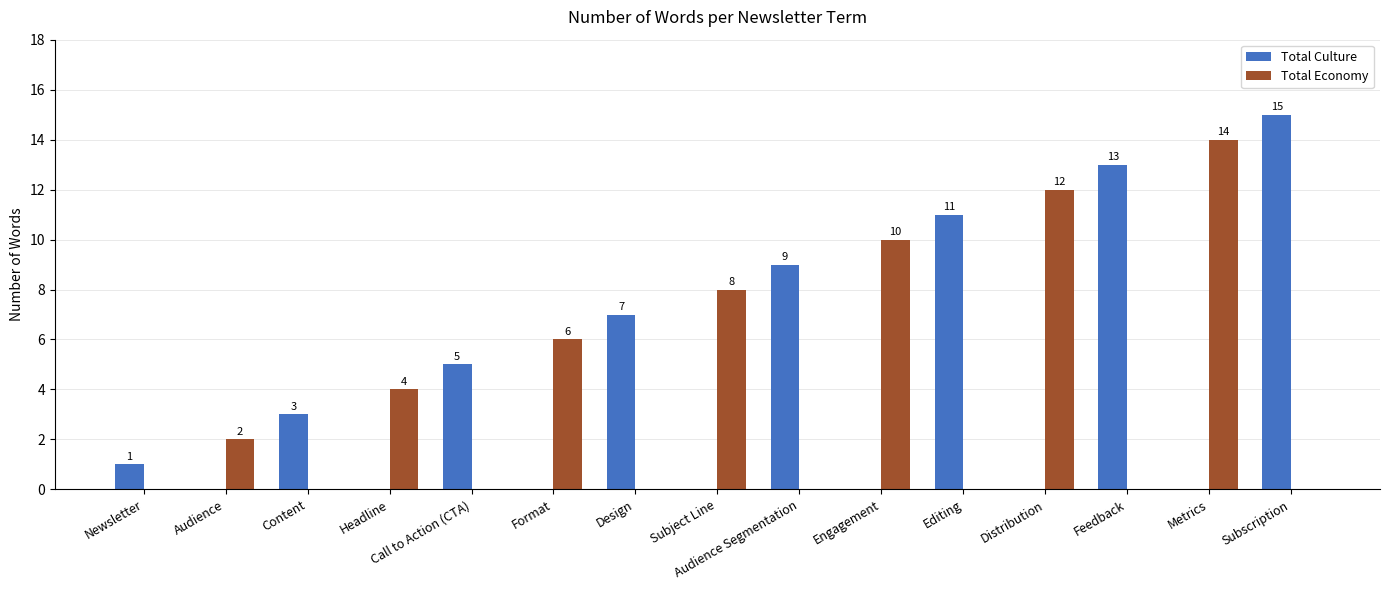

At which label is Total Culture closest to 7?

Design